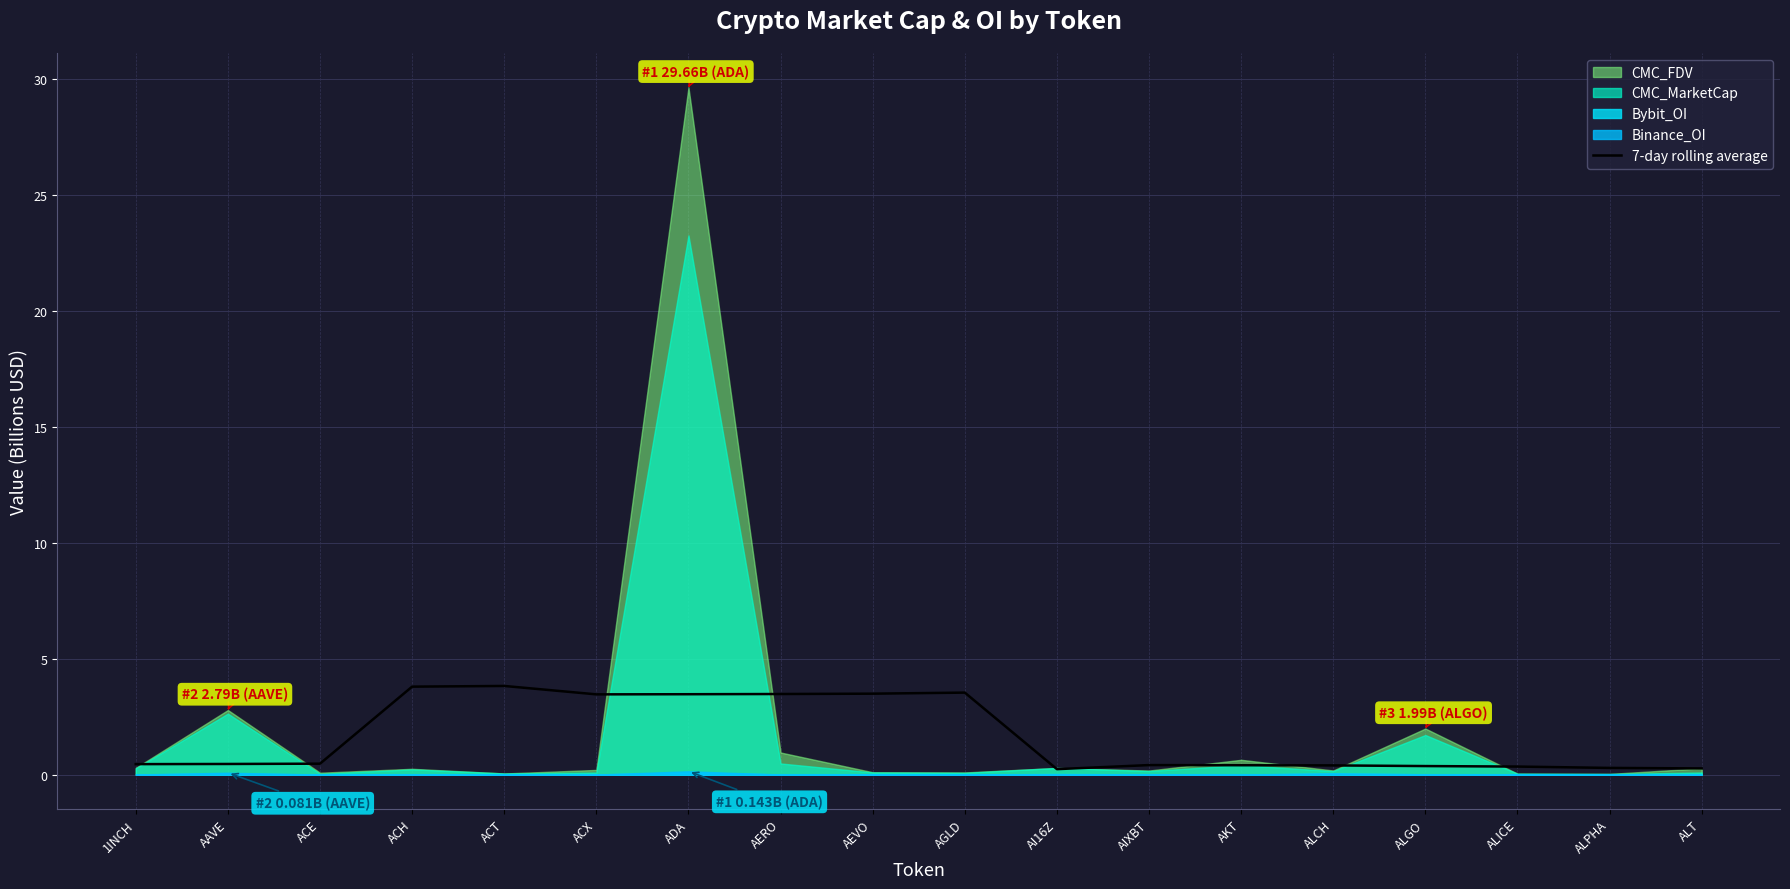

What is the difference between the values at ACX and ALICE?

3.1